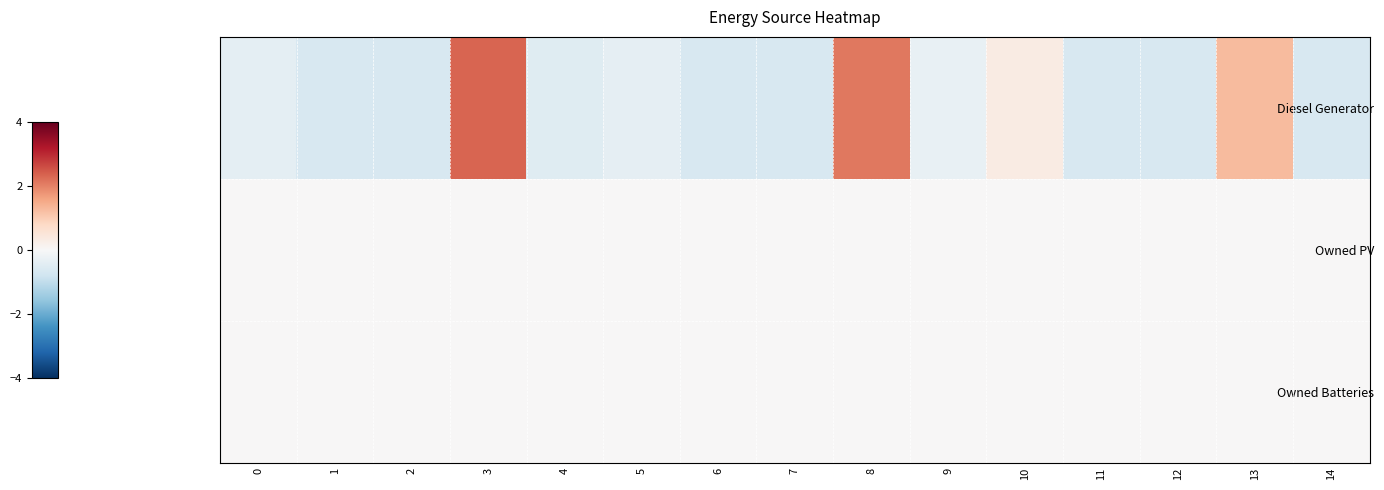

Reading left to right, extract all data points from this chart.

Diesel Generator: 0=-0.4	1=-0.6	2=-0.6	3=2.3	4=-0.5	5=-0.4	6=-0.6	7=-0.6	8=2.1	9=-0.3	10=0.3	11=-0.6	12=-0.6	13=1.3	14=-0.6
Owned PV: 0=0.0	1=0.0	2=0.0	3=0.0	4=0.0	5=0.0	6=0.0	7=0.0	8=0.0	9=0.0	10=0.0	11=0.0	12=0.0	13=0.0	14=0.0
Owned Batteries: 0=0.0	1=0.0	2=0.0	3=0.0	4=0.0	5=0.0	6=0.0	7=0.0	8=0.0	9=0.0	10=0.0	11=0.0	12=0.0	13=0.0	14=0.0